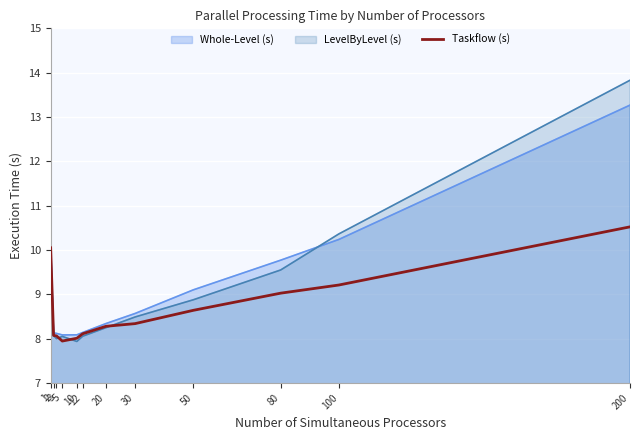

What is the sum of the values at 1 and 100?

19.3